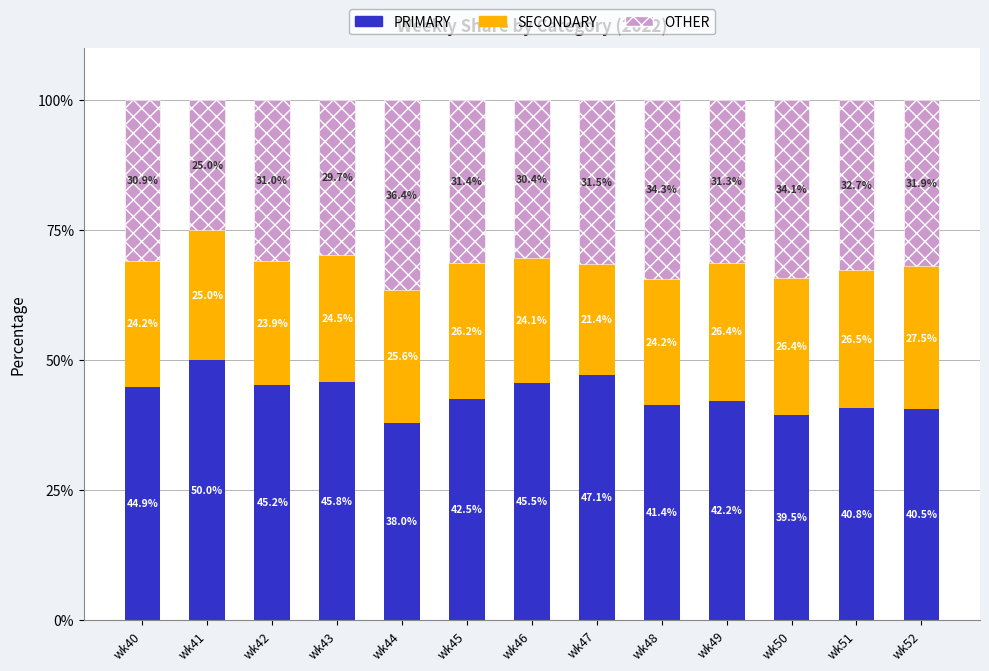

What is the sum of the PRIMARY values at wk40 and wk50?

84.4